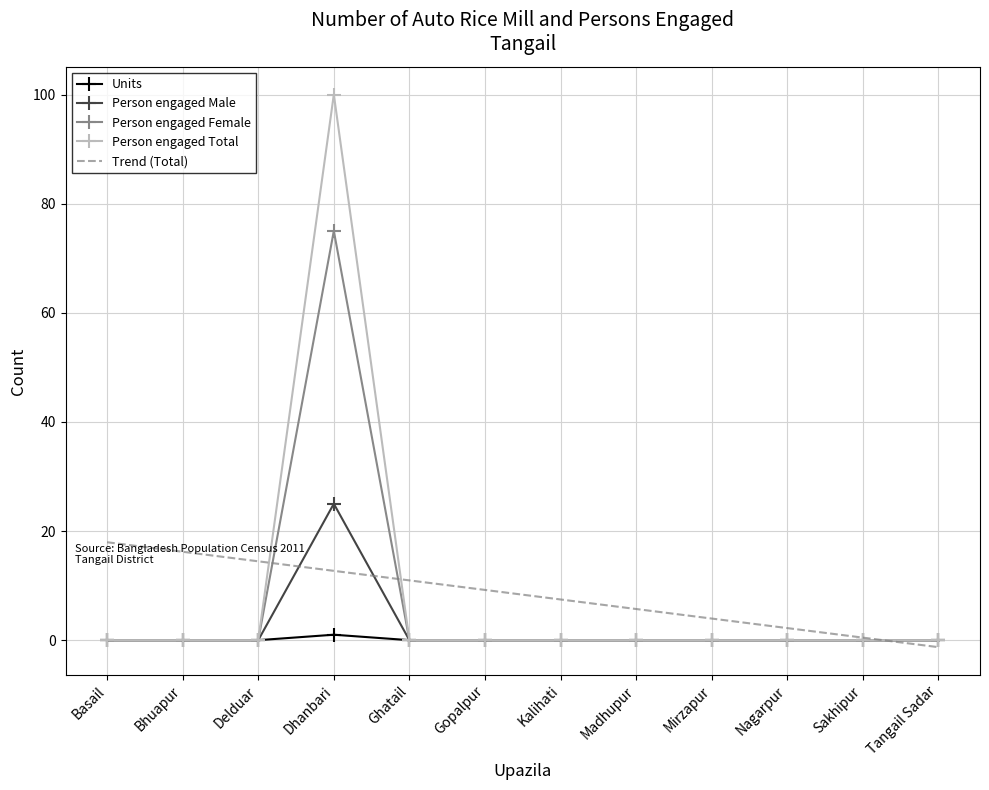

Is the value of Person engaged Male at Gopalpur greater than the value of Trend (Total) at Ghatail?

No